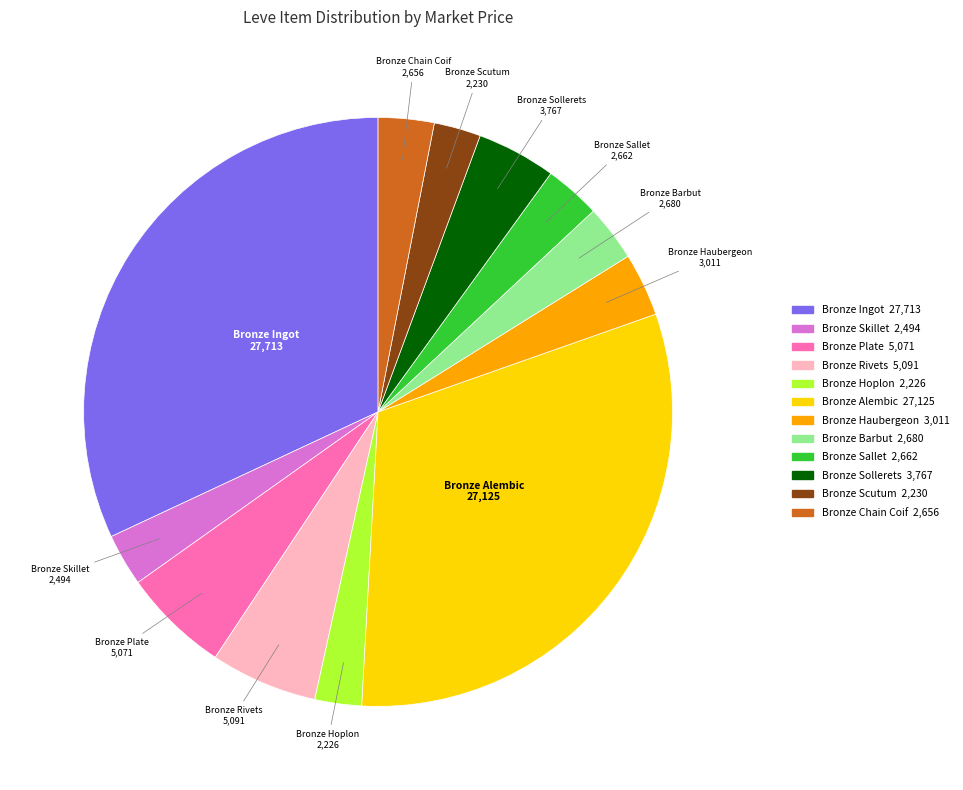

Which slice is the largest?

Bronze Ingot